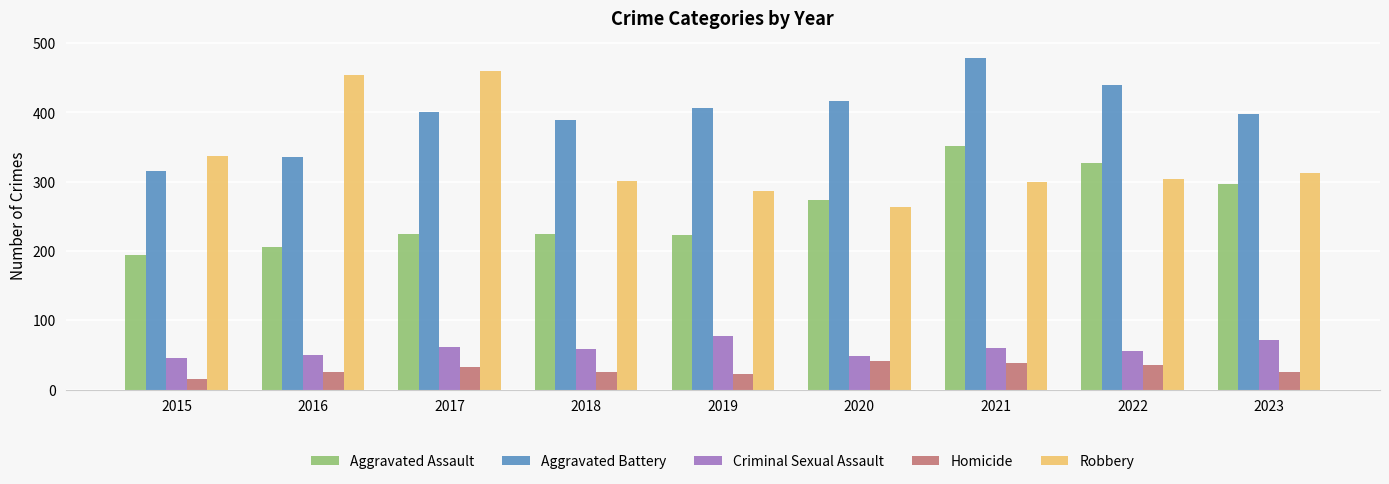

What is the total value across all series at 2022?

1162